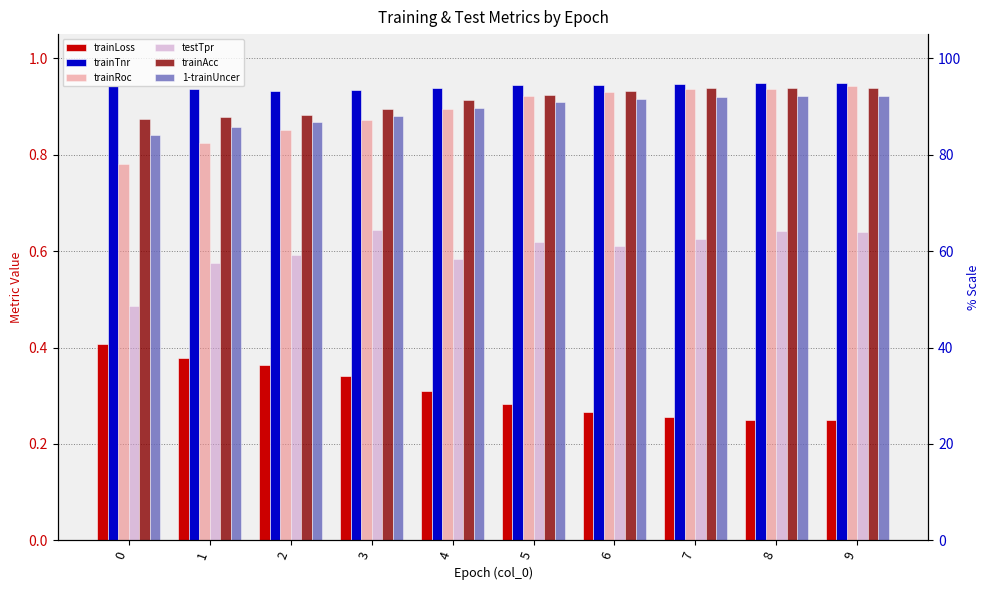

Reading left to right, extract all data points from this chart.

trainLoss: 0=0.4	1=0.4	2=0.4	3=0.3	4=0.3	5=0.3	6=0.3	7=0.3	8=0.2	9=0.2
trainTnr: 0=0.9	1=0.9	2=0.9	3=0.9	4=0.9	5=0.9	6=0.9	7=0.9	8=0.9	9=0.9
trainRoc: 0=0.8	1=0.8	2=0.9	3=0.9	4=0.9	5=0.9	6=0.9	7=0.9	8=0.9	9=0.9
testTpr: 0=0.5	1=0.6	2=0.6	3=0.6	4=0.6	5=0.6	6=0.6	7=0.6	8=0.6	9=0.6
trainAcc: 0=0.9	1=0.9	2=0.9	3=0.9	4=0.9	5=0.9	6=0.9	7=0.9	8=0.9	9=0.9
1-trainUncer: 0=0.8	1=0.9	2=0.9	3=0.9	4=0.9	5=0.9	6=0.9	7=0.9	8=0.9	9=0.9